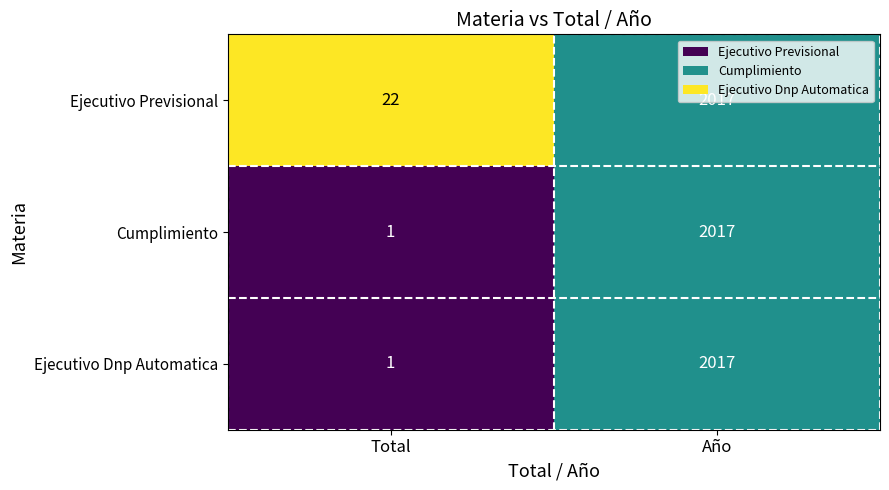

The Cumplimiento series shows 1 at Total. True or false?

True